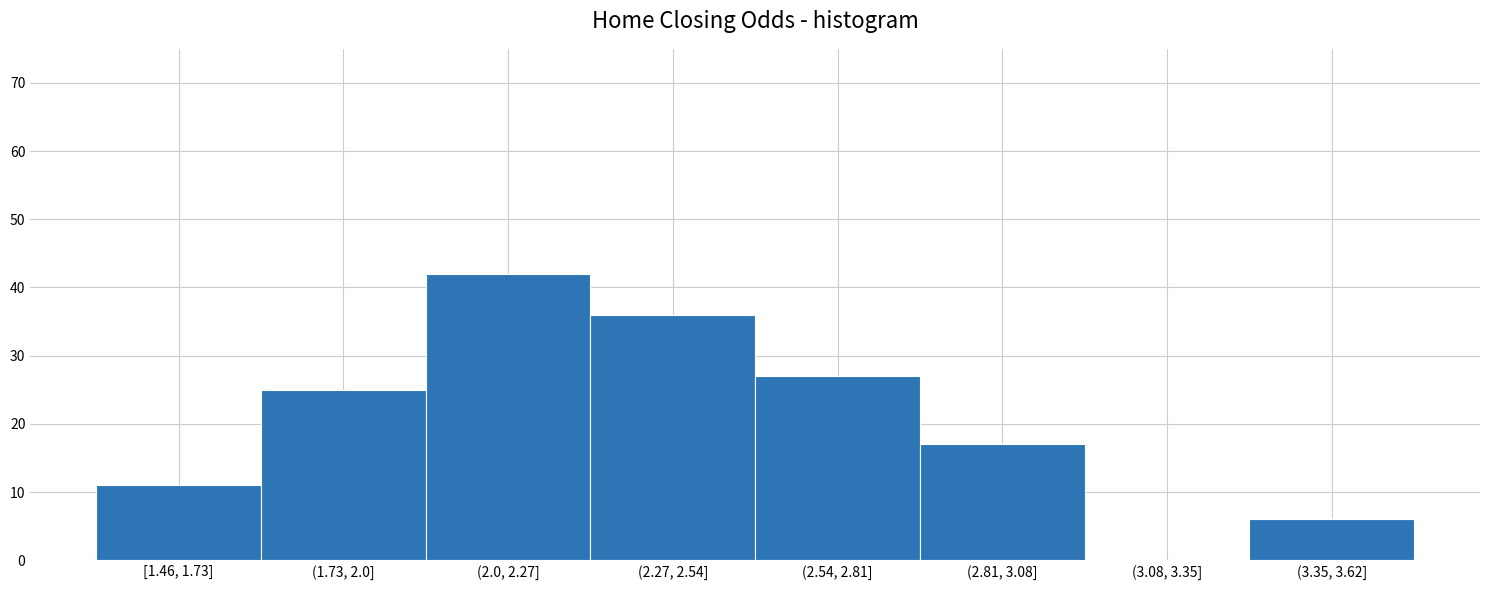

Reading left to right, what are all the values shown in this chart?

[1.46, 1.73]=11	(1.73, 2.0]=25	(2.0, 2.27]=42	(2.27, 2.54]=36	(2.54, 2.81]=27	(2.81, 3.08]=17	(3.08, 3.35]=0	(3.35, 3.62]=6